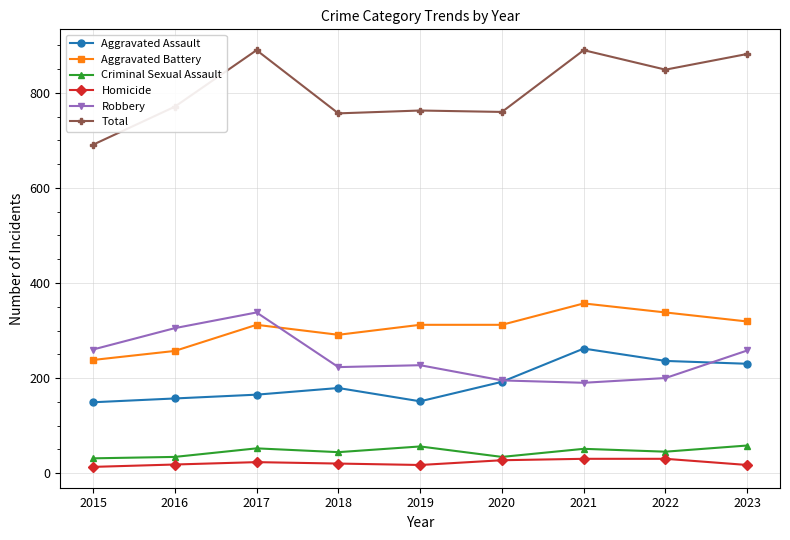

At which label does Aggravated Assault reach its peak?

2021